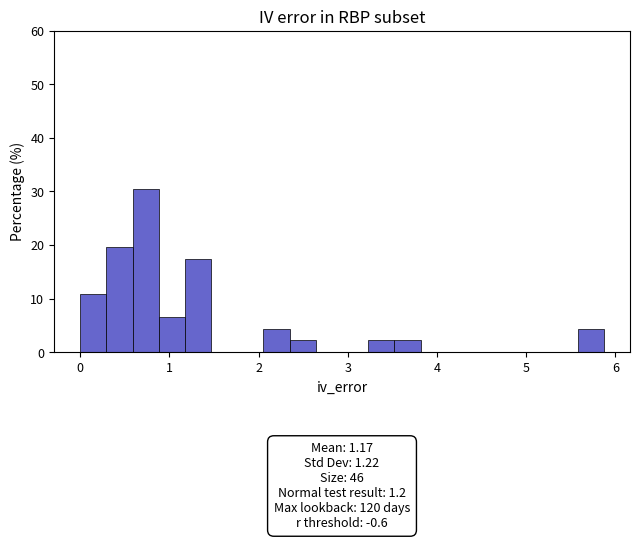

Around what value on the x-axis is the tallest bar? Give the approximate position of its centre, as read against the axis.

0.7